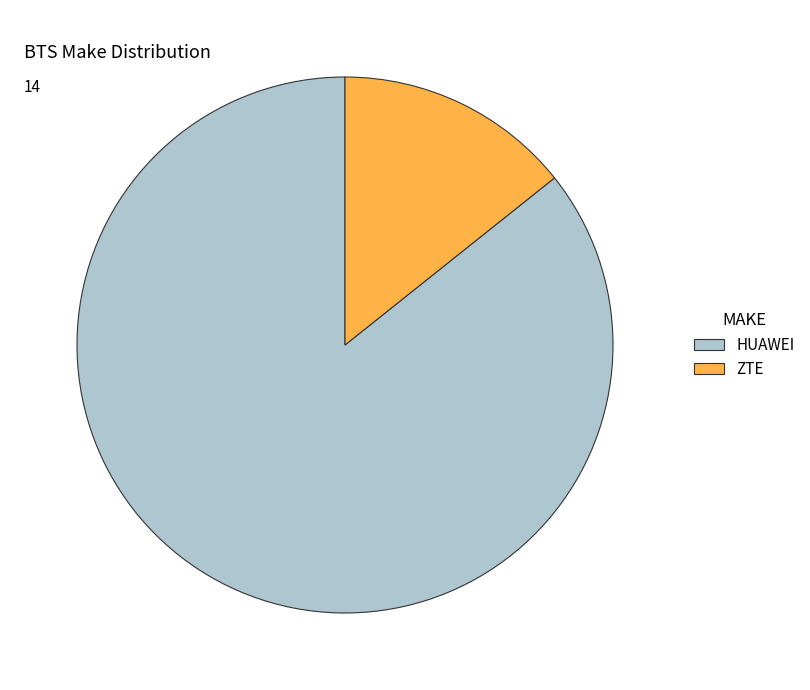

Between HUAWEI and ZTE, which is larger?

HUAWEI